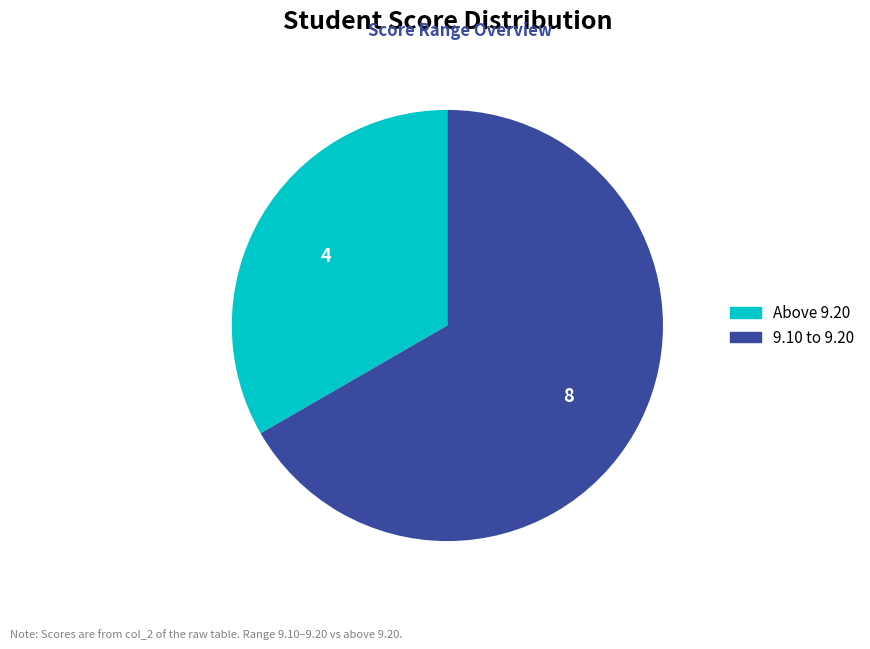

Is there a majority slice in this chart?

Yes